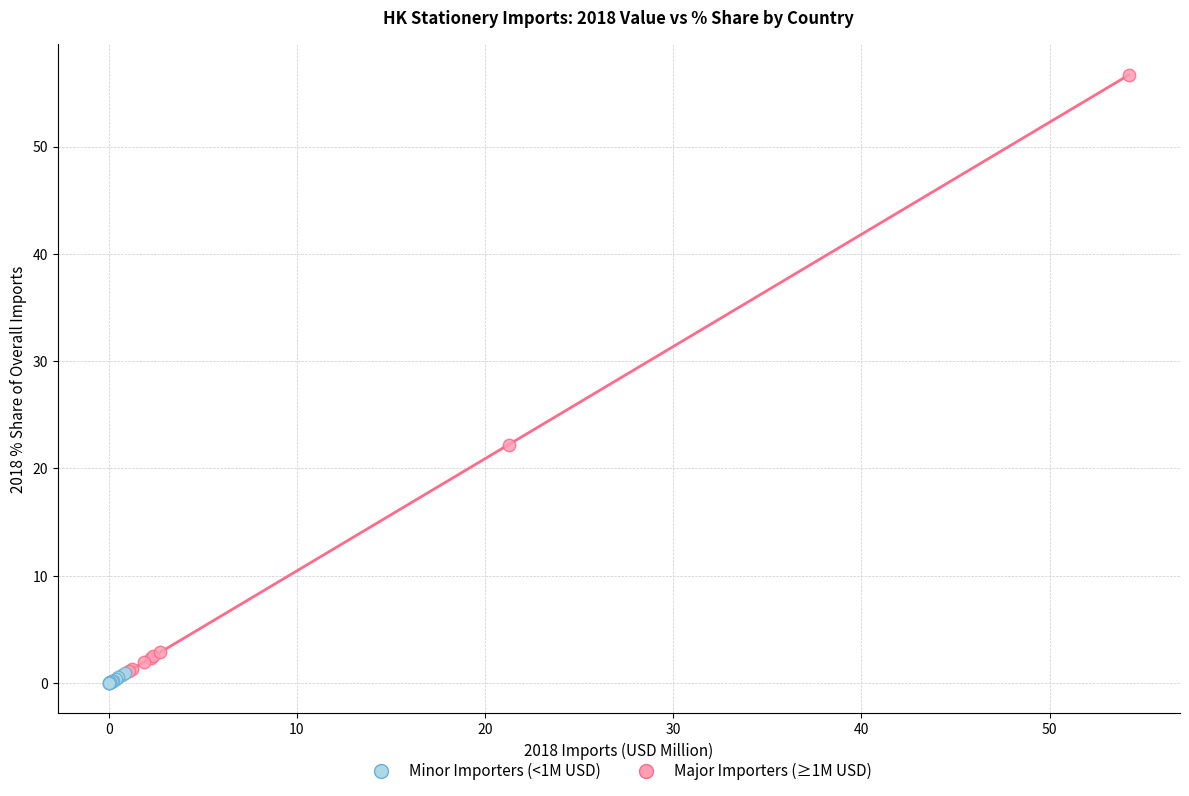

Which series contains the highest Y value?

Major Importers (≥1M USD)